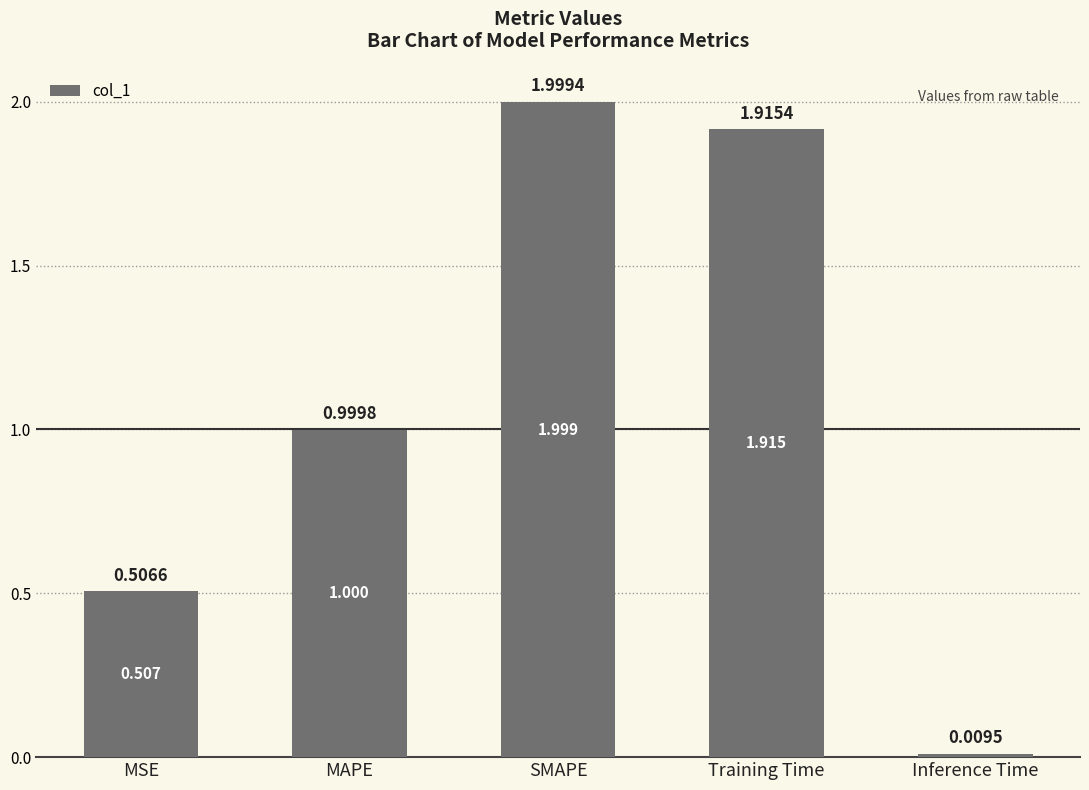

What position from the right is MAPE?

4